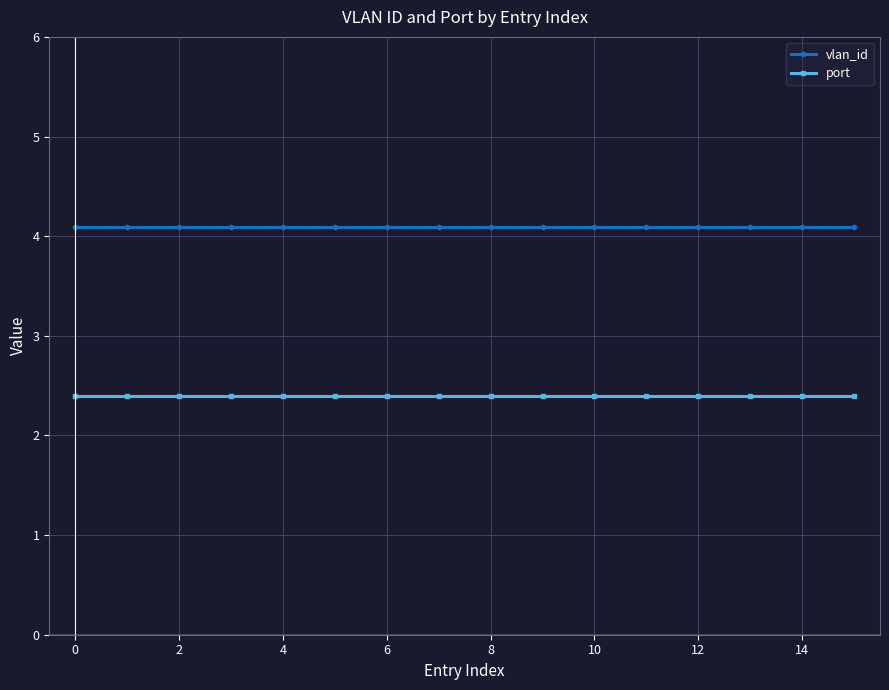

What is the average value of the vlan_id series?

4.1